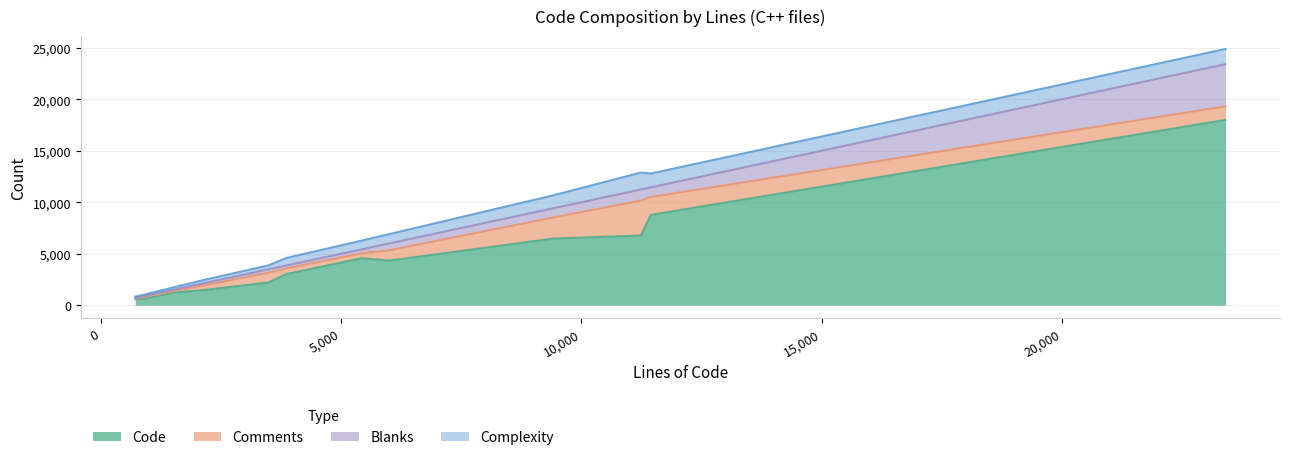

How many lines are shown in the chart?

4